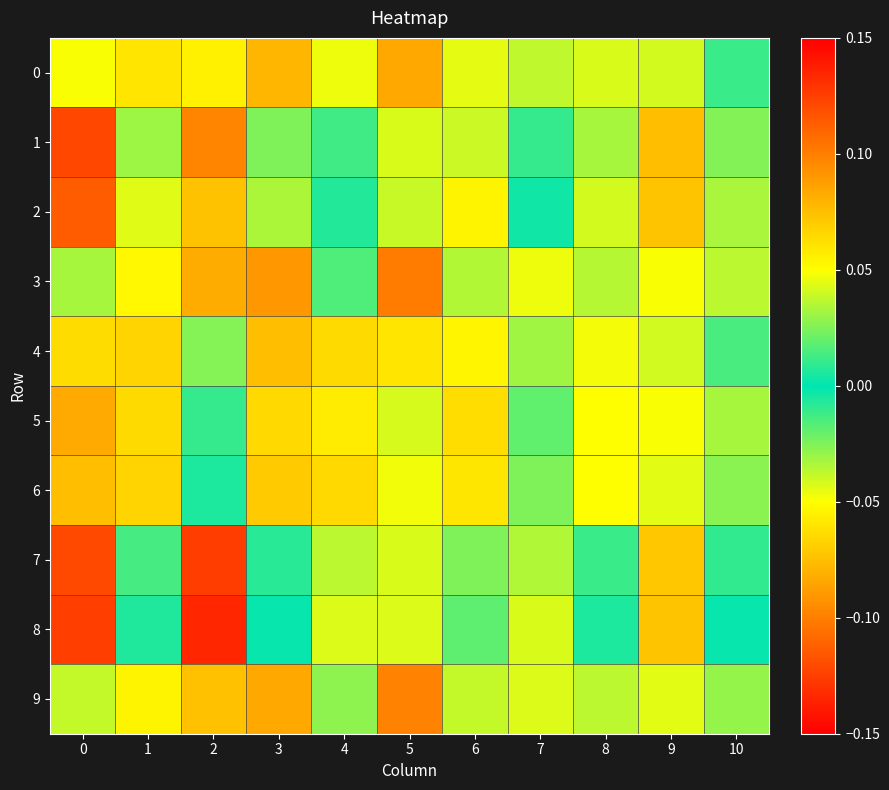

What is the total value across all series at 0?

0.8